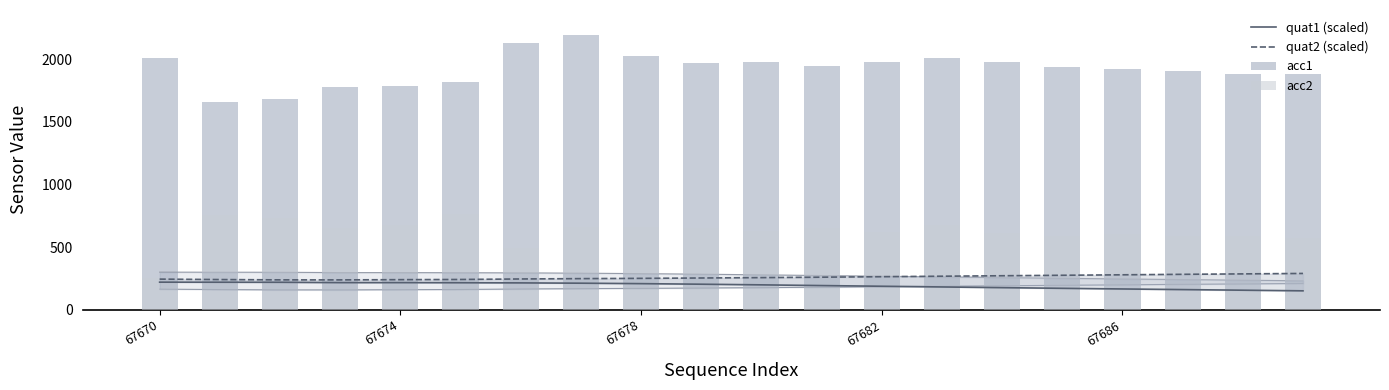

Which series has the largest total across all categories?

acc1